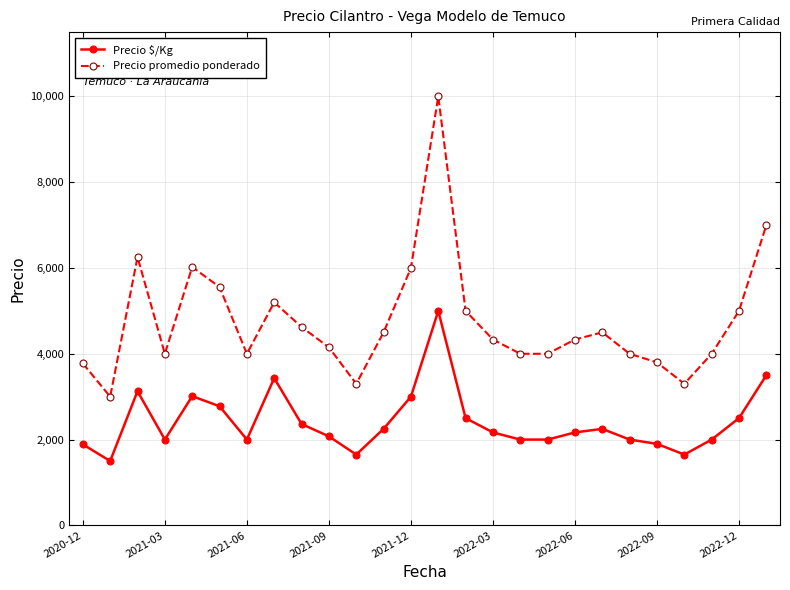

How many interior local peaks does the Precio promedio ponderado series have?

5